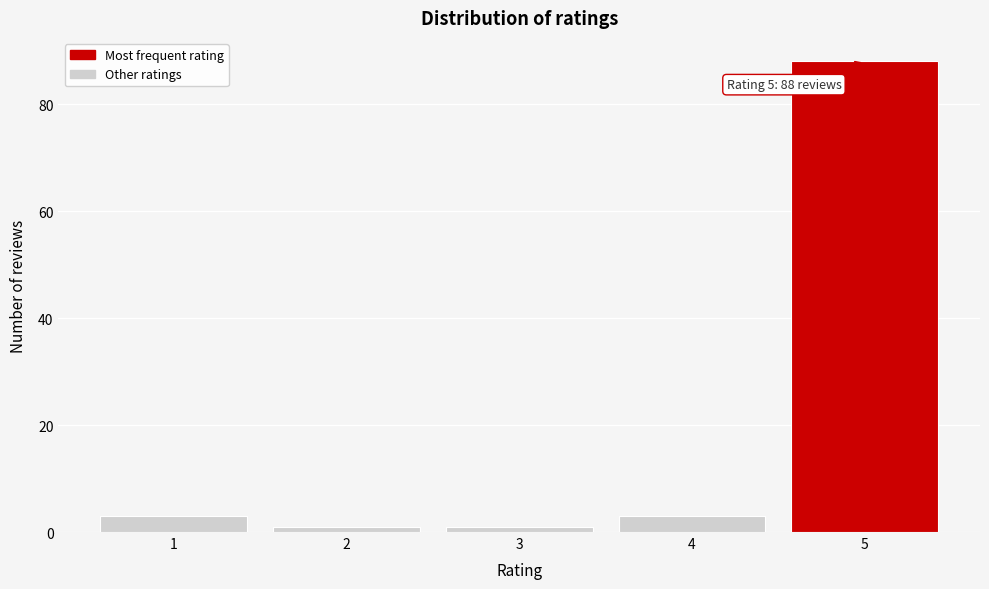

Over which range of the x-axis is the bar tallest?

4.5 to 5.5